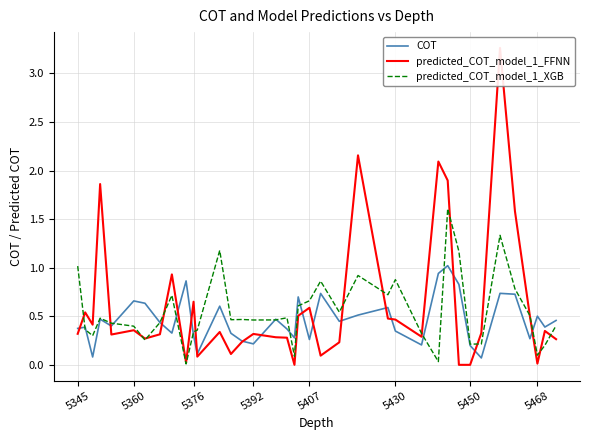

Where do predicted_COT_model_1_FFNN and predicted_COT_model_1_XGB first cross each other?

5345 and 5360